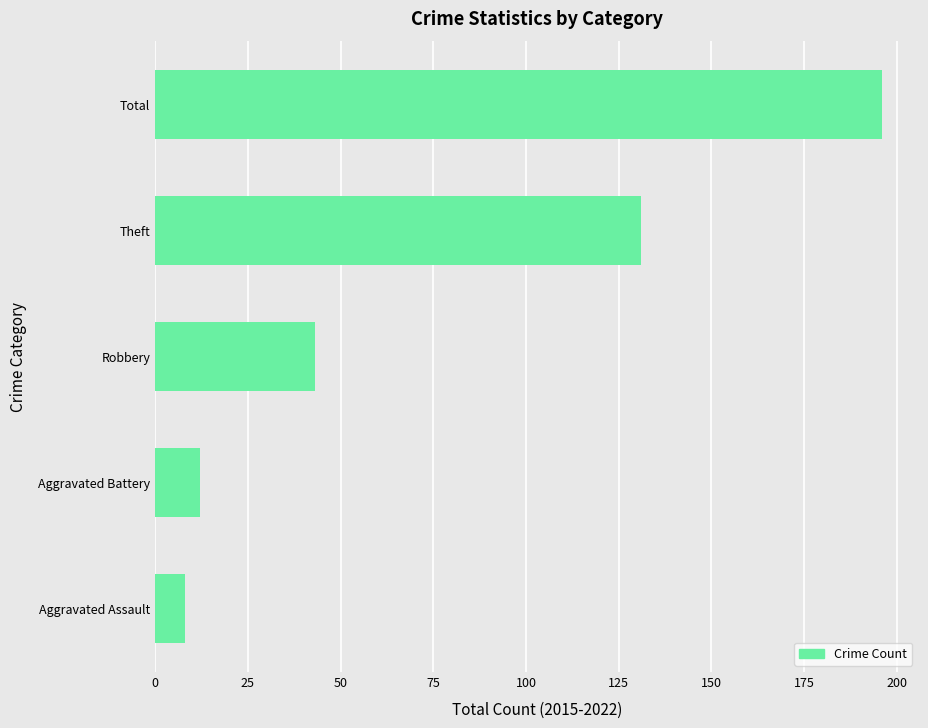

What is the change in value from Theft to Total?

+65